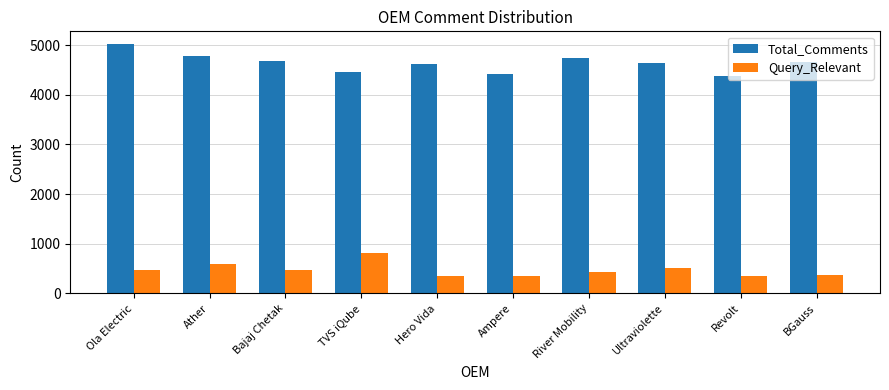

What is the difference between the maximum and second lowest values in the Query_Relevant series?

453